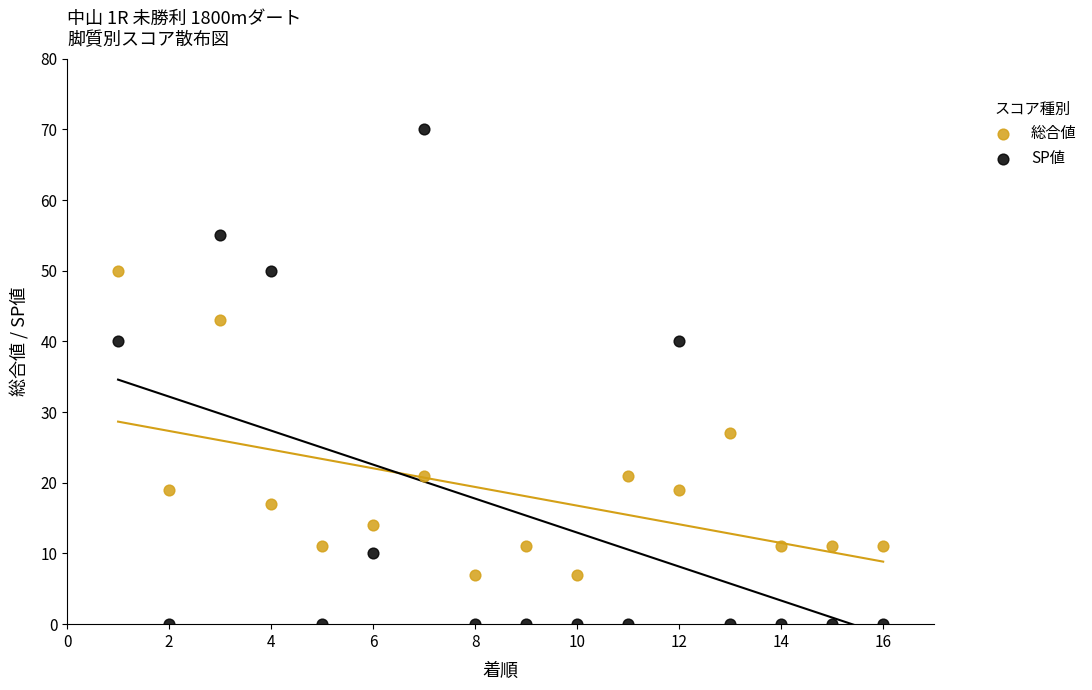

Which series contains the highest Y value?

SP値